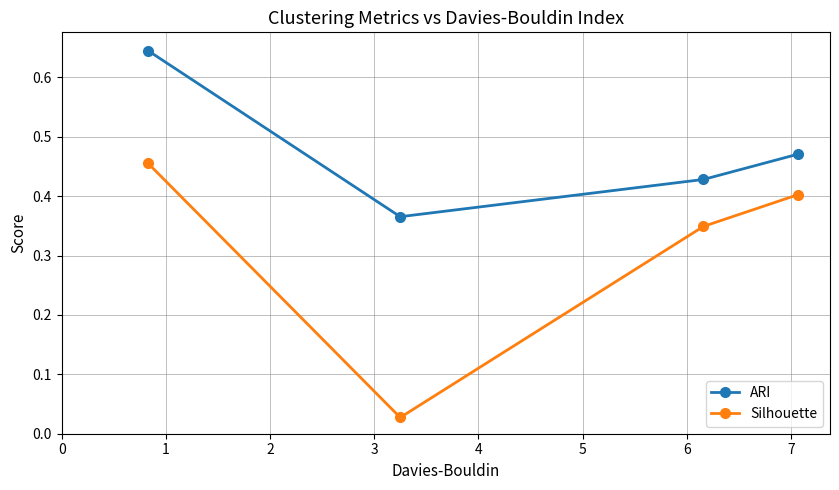

How many ARI values are between 0 and 1?

4